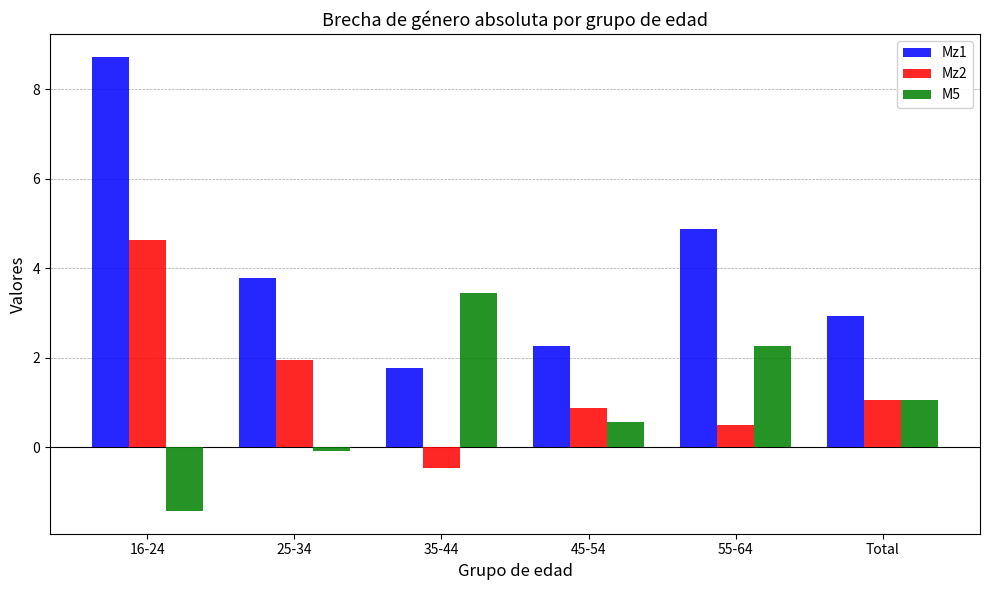

The Mz2 series shows 0.5 at 55-64. True or false?

True